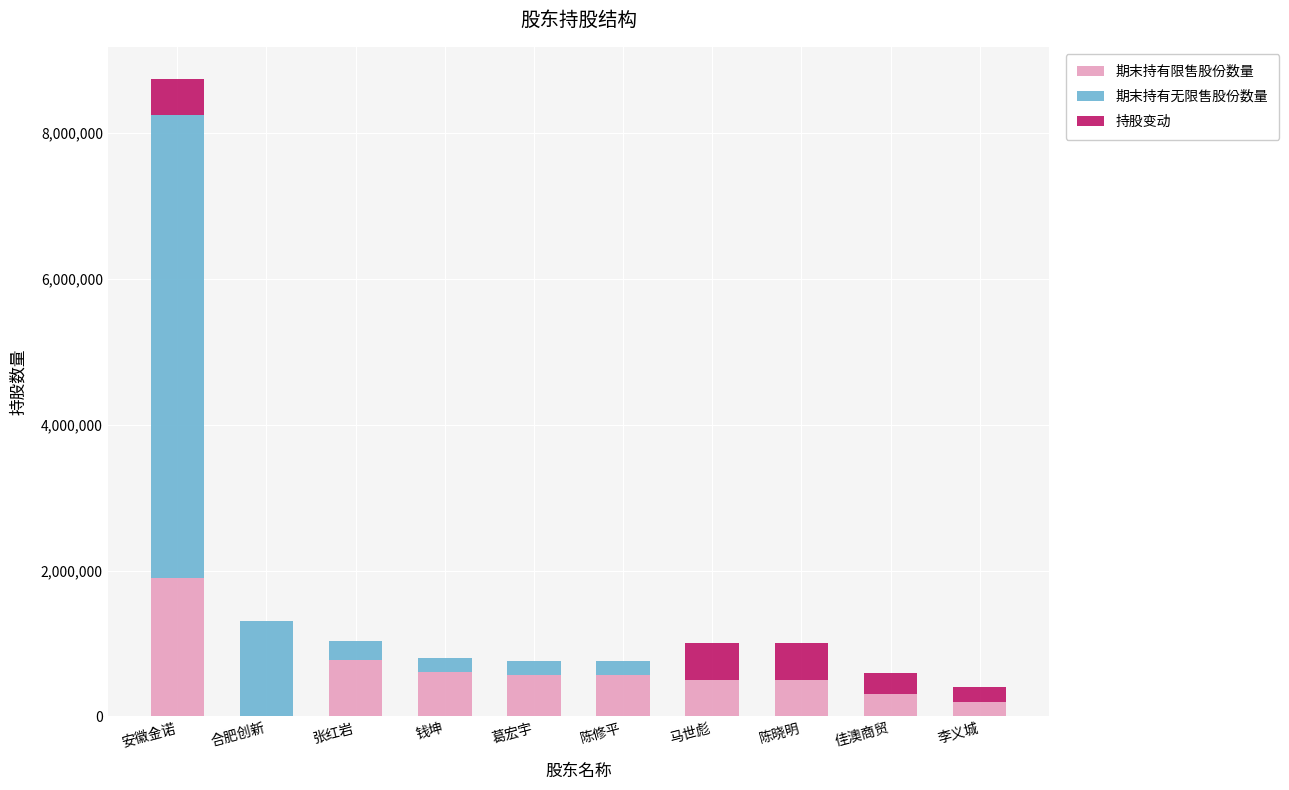

Is it true that 期末持有限售股份数量 equals 568872 at 葛宏宇?

True